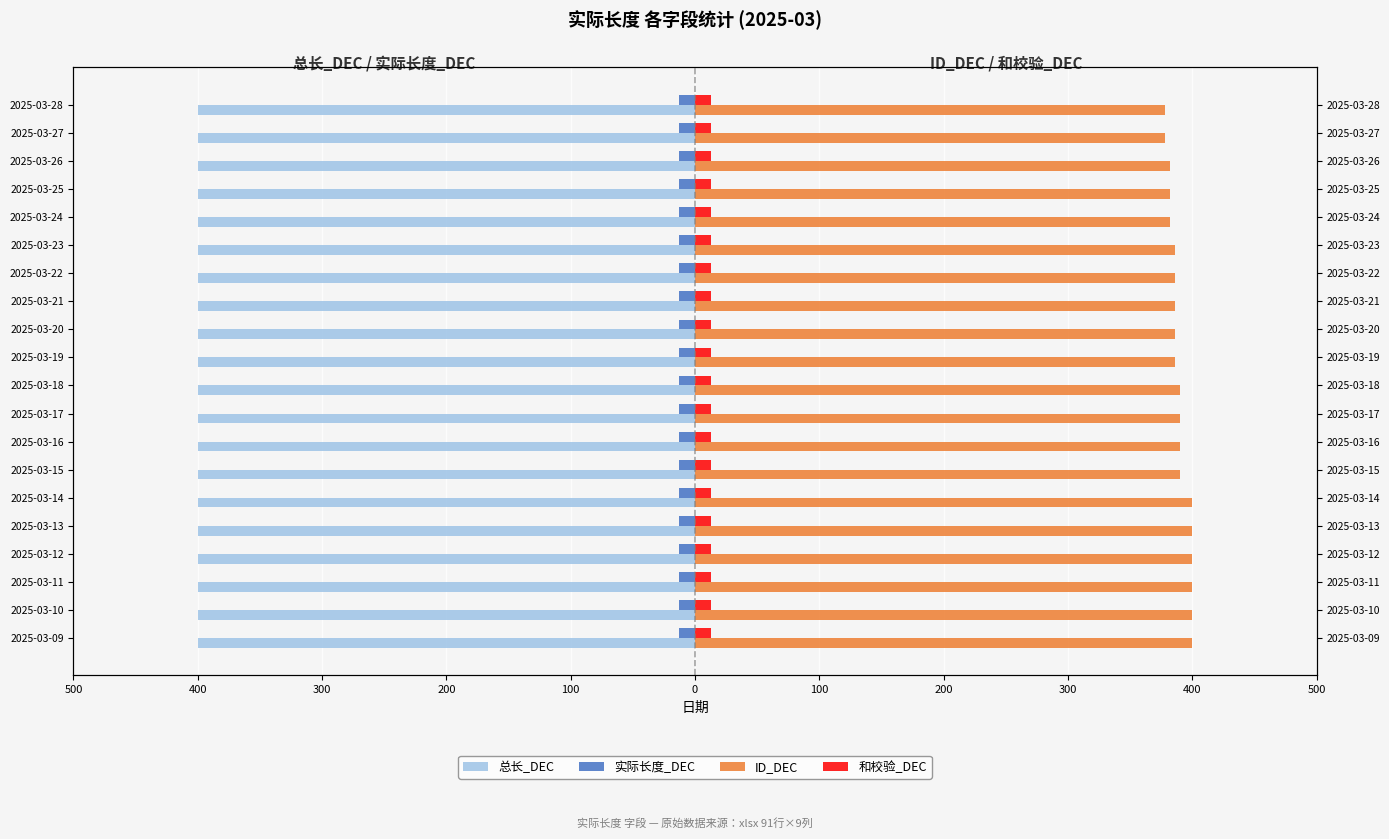

Is the value of ID_DEC at 200 greater than the value of 和校验_DEC at 0?

Yes